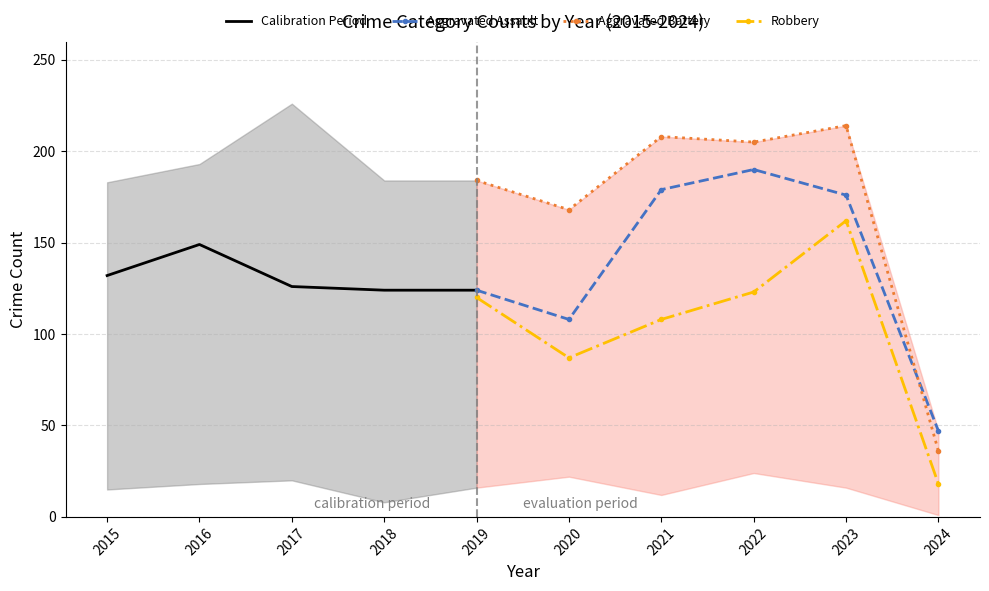

What is the minimum value for Aggravated Battery?

36